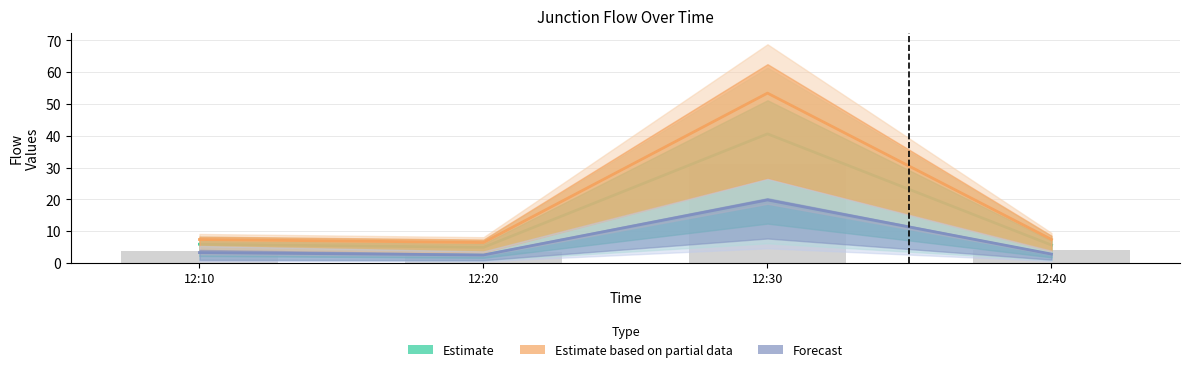

Between 12:40 and 12:20, which is larger?

12:40